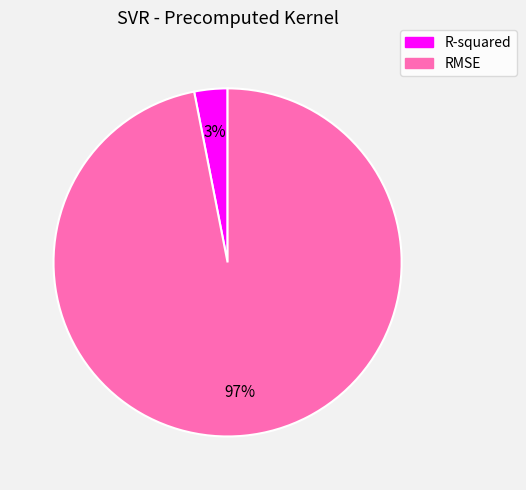

Which has a higher value, R-squared or RMSE?

RMSE